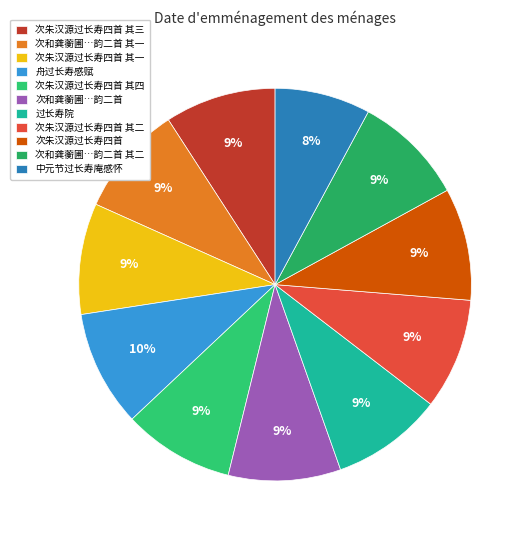

How many slices are in this pie chart?

11